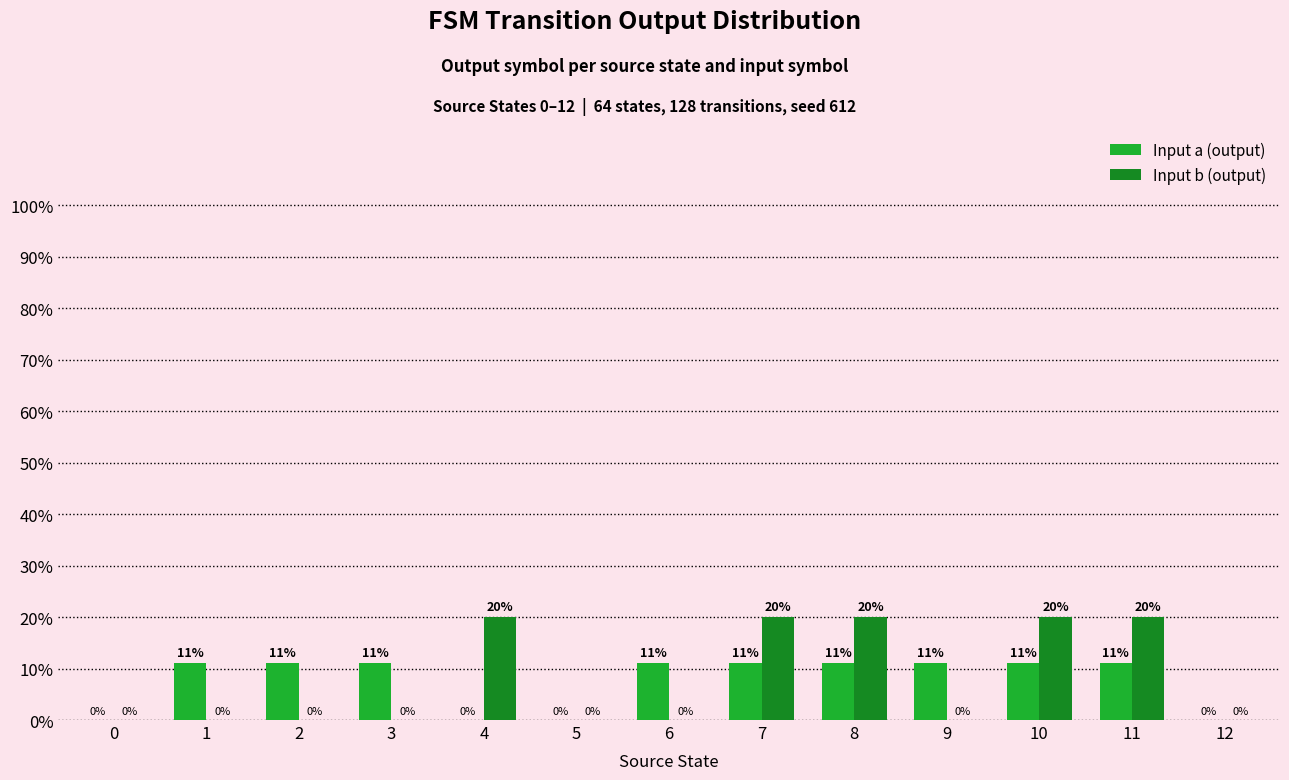

Are the bars grouped side by side (vs. stacked)?

Yes